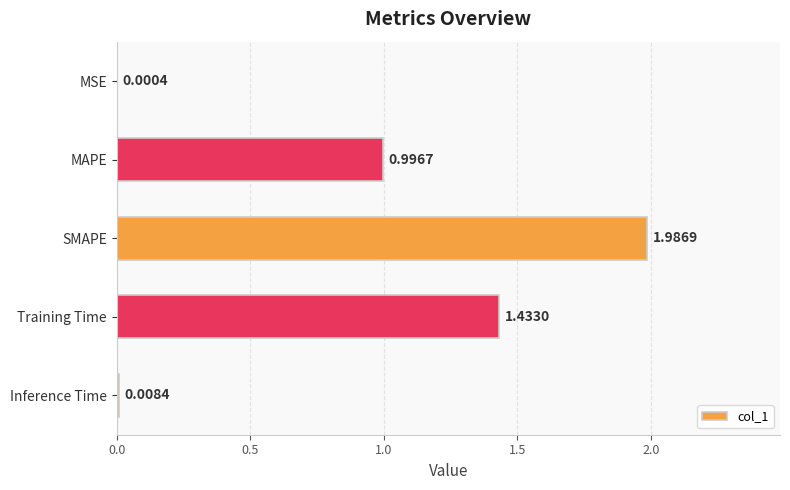

Count the number of categories in the chart.

5